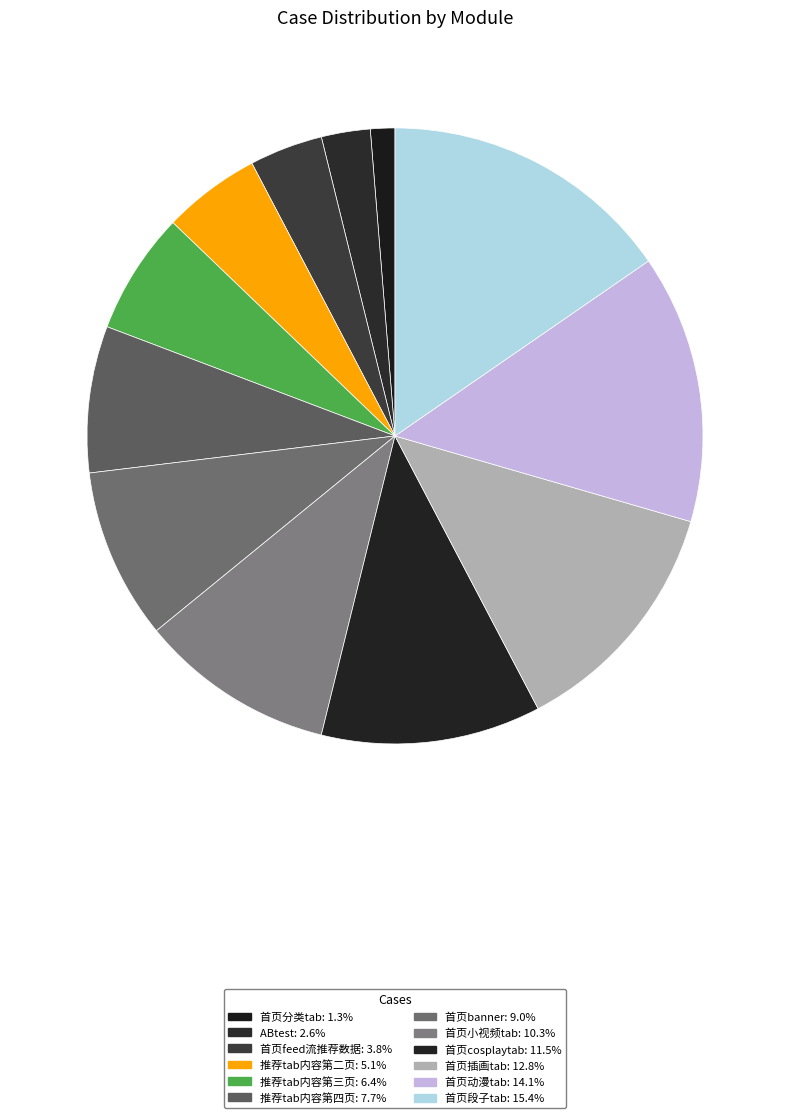

What is the smallest slice in the pie chart?

首页分类tab